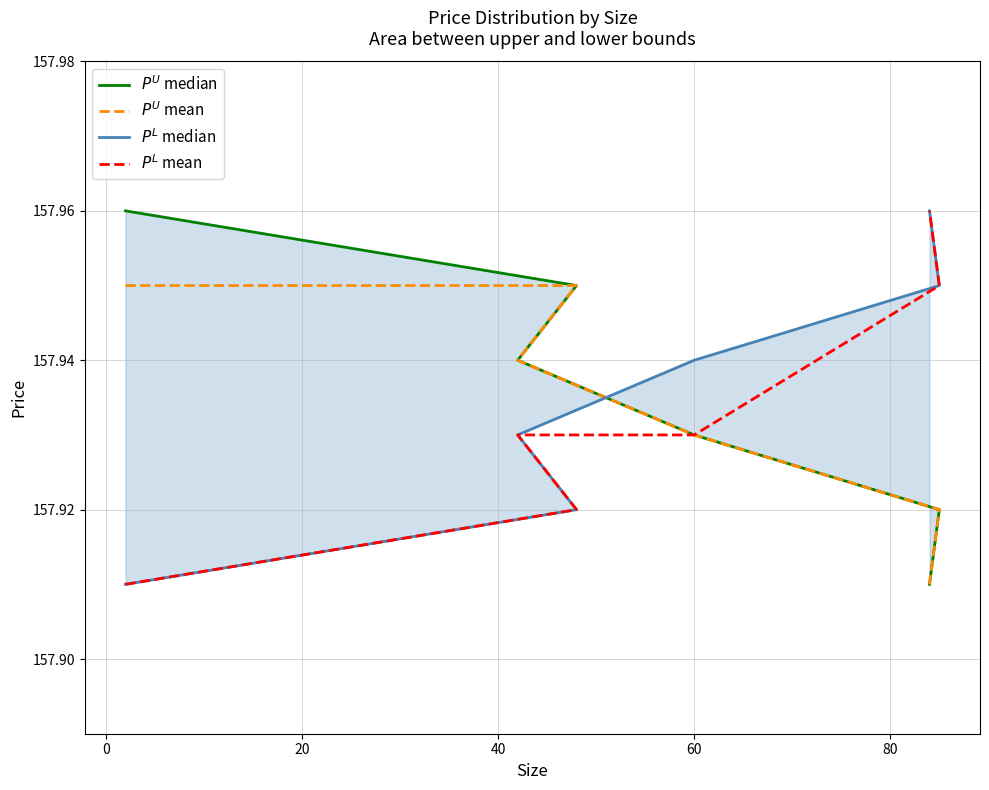

What is the highest value of the $P^L$ mean series?

158.0